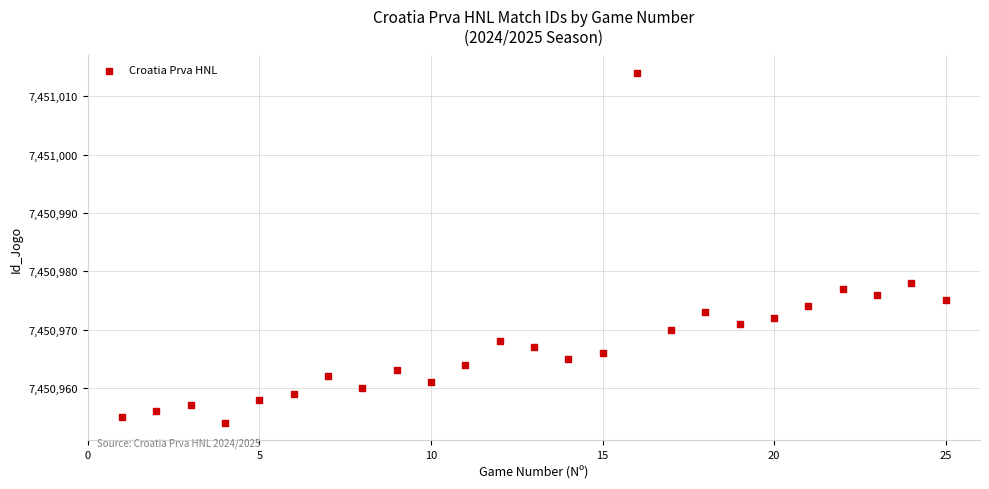

What Y value in the scatter plot is closest to 7450984?

7450978